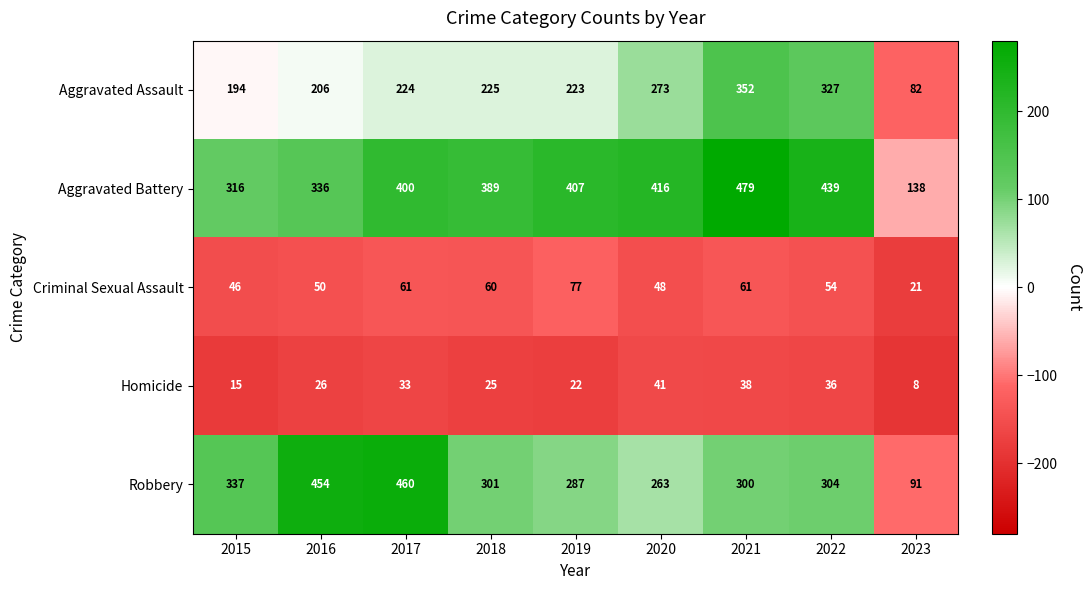

What is the minimum value for Robbery?

91